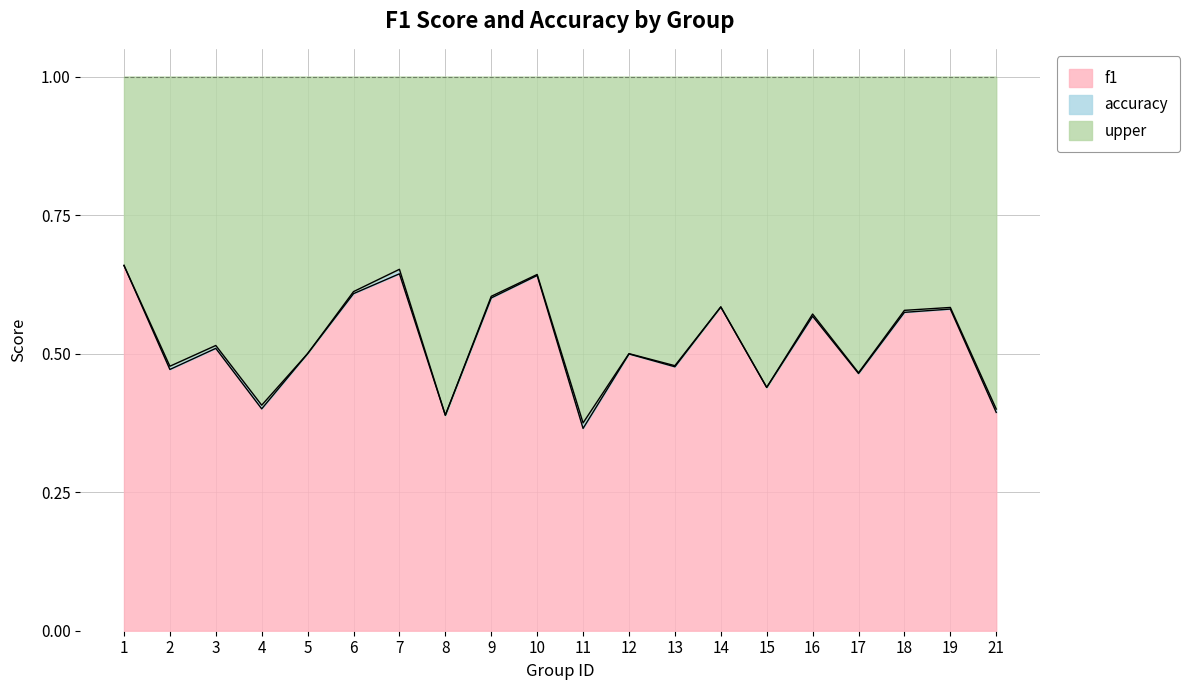

The accuracy series shows 0.5 at 3. True or false?

True